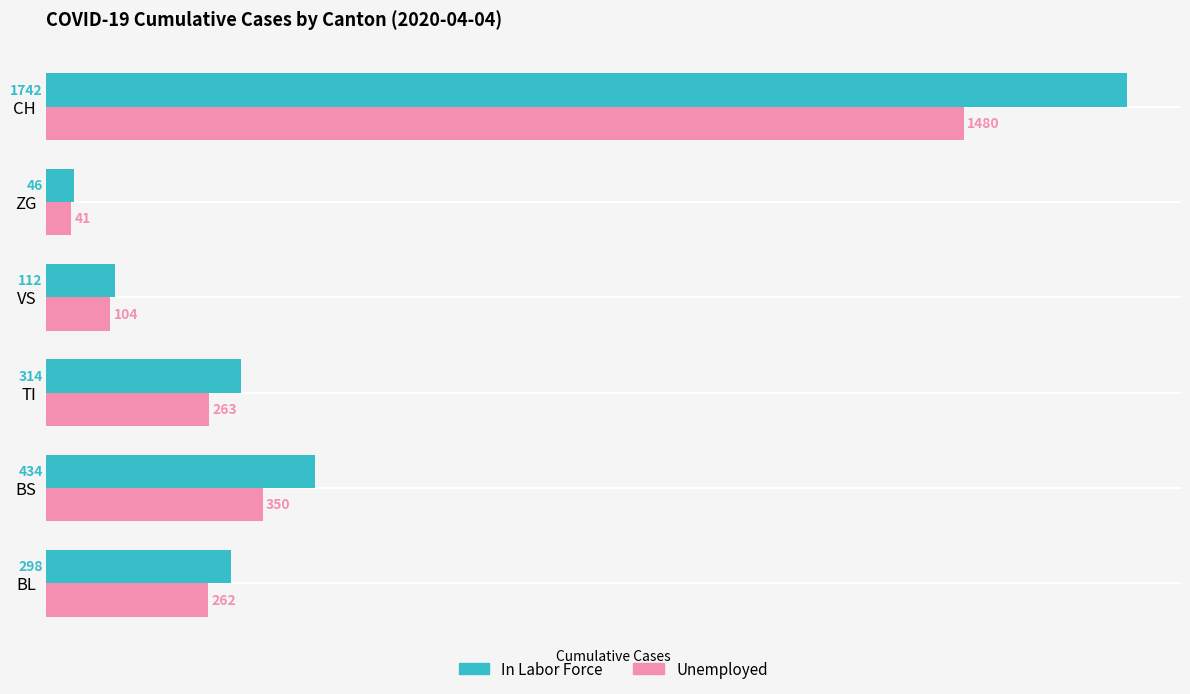

Which series has the largest range (max minus min)?

In Labor Force